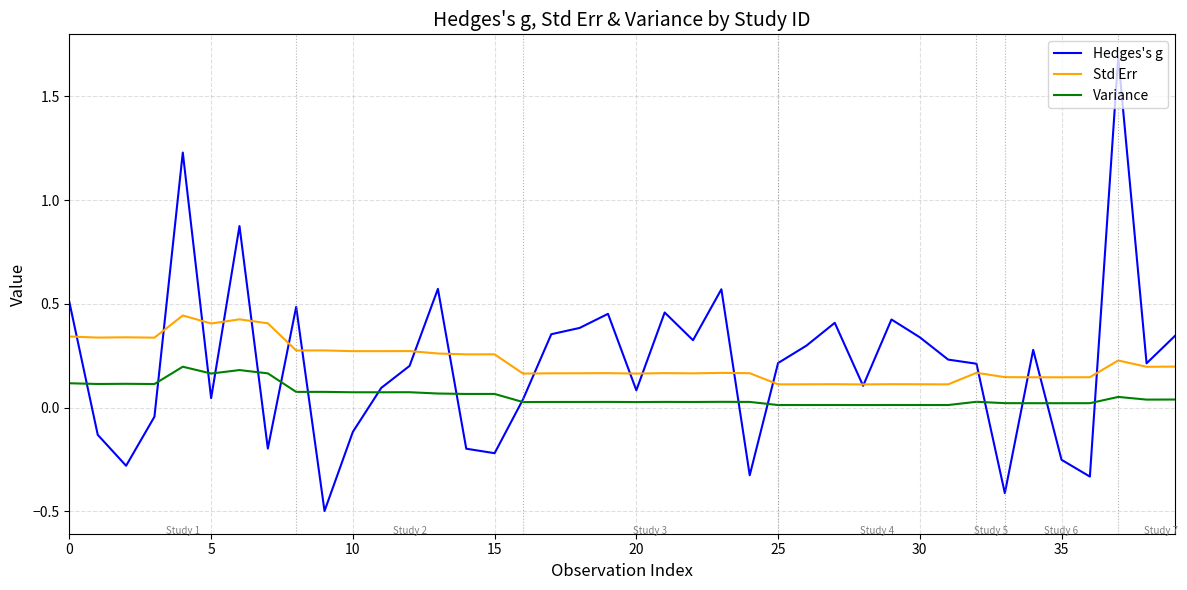

List the series in order of their peak value, highest first.

Hedges's g, Std Err, Variance